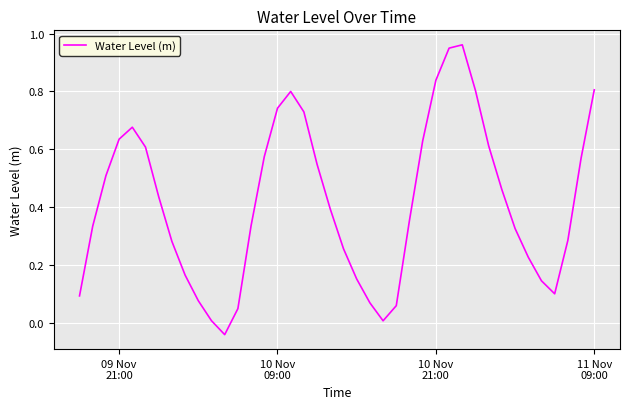

True or false: there are more than 1 points higher than both neighbors.

True